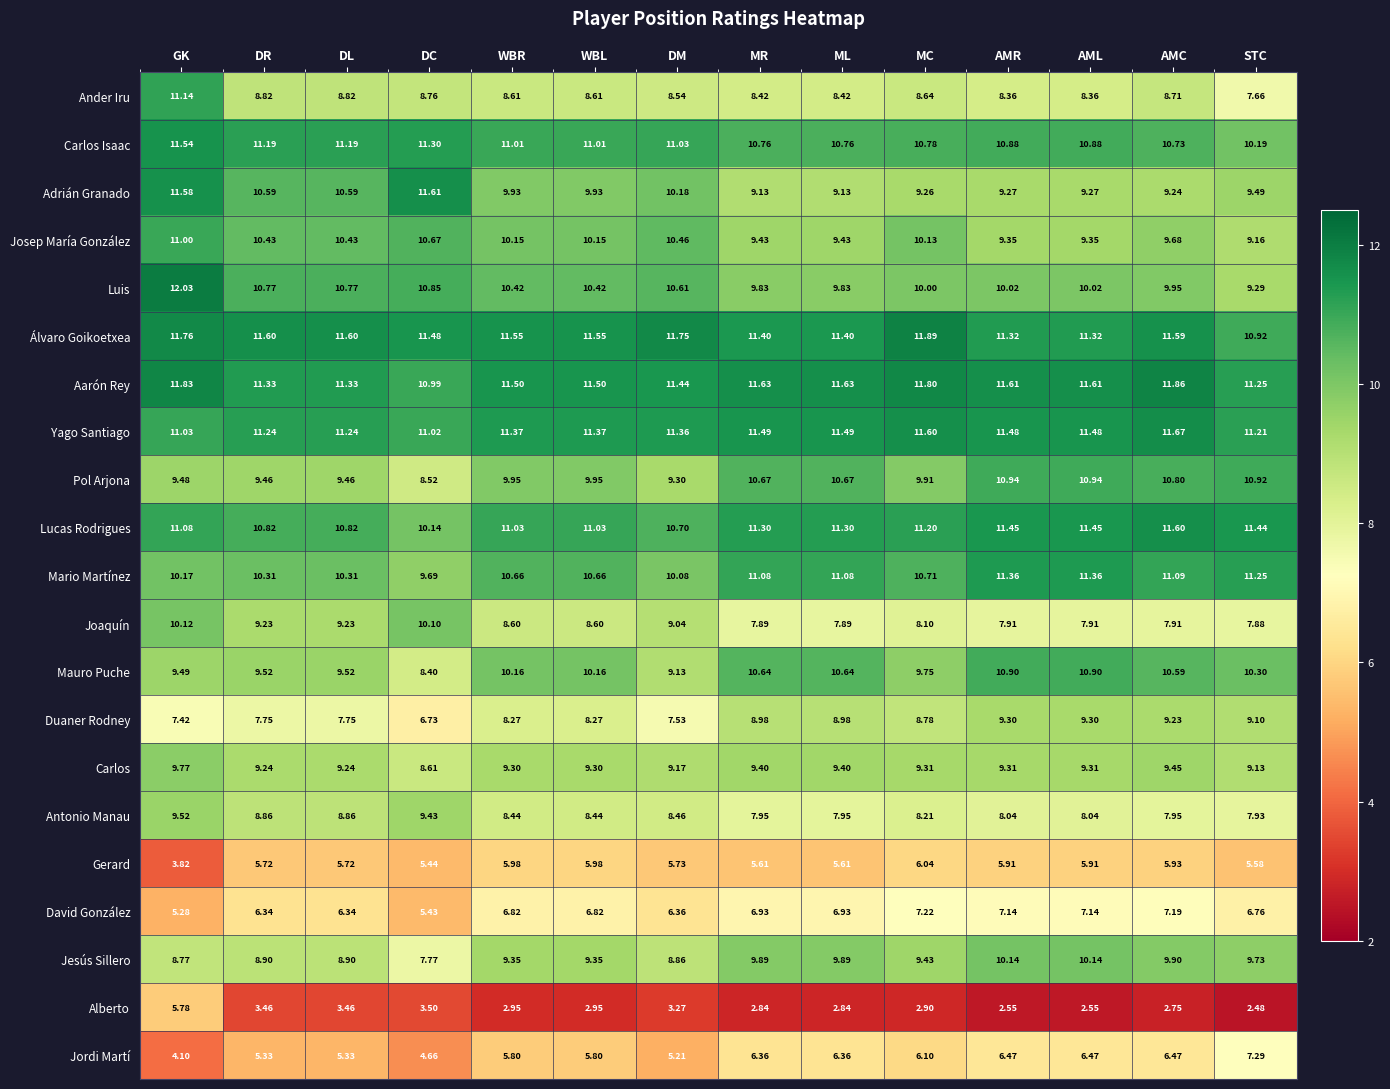

Between WBR and AML, which series saw the biggest shift?

Duaner Rodney